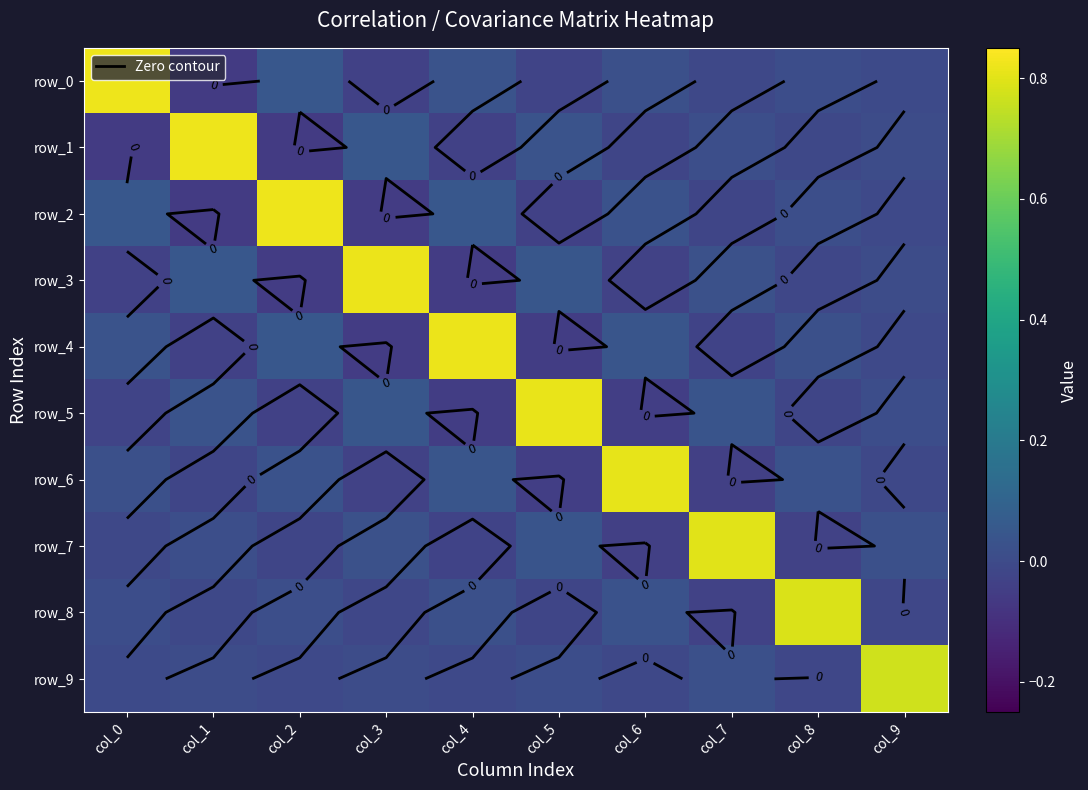

True or false: row_5 has a value of -0.0 at col_8.

False